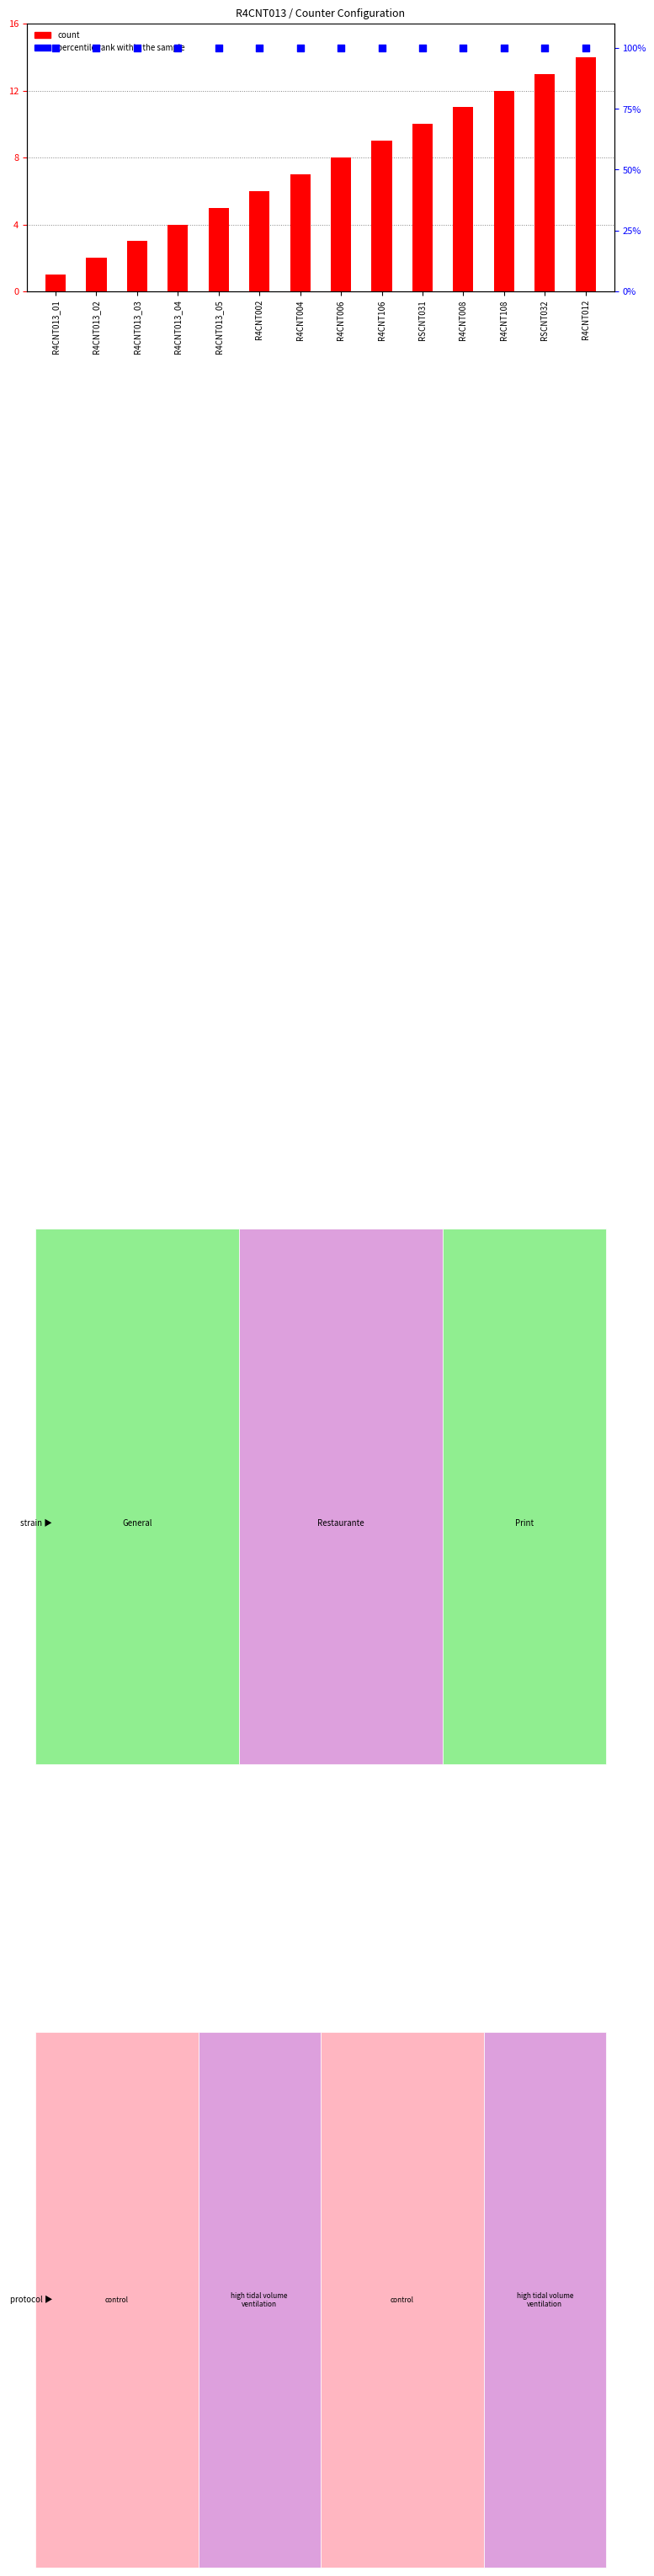

Which series has the widest spread of Y values?

count